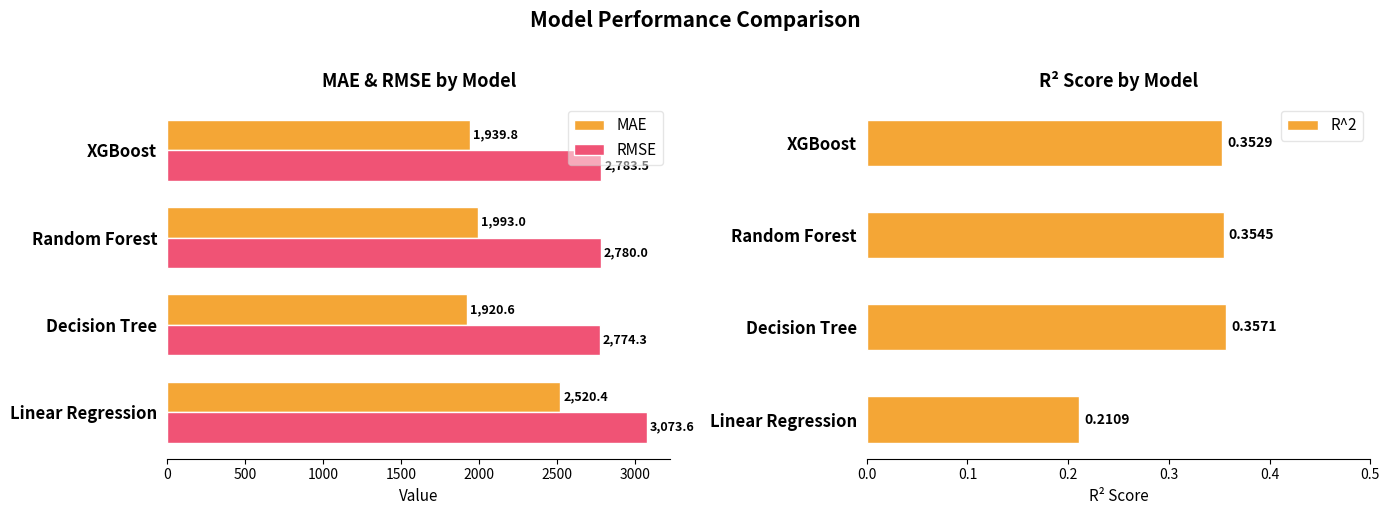

What is the difference between the maximum and minimum values in the RMSE series?

299.3